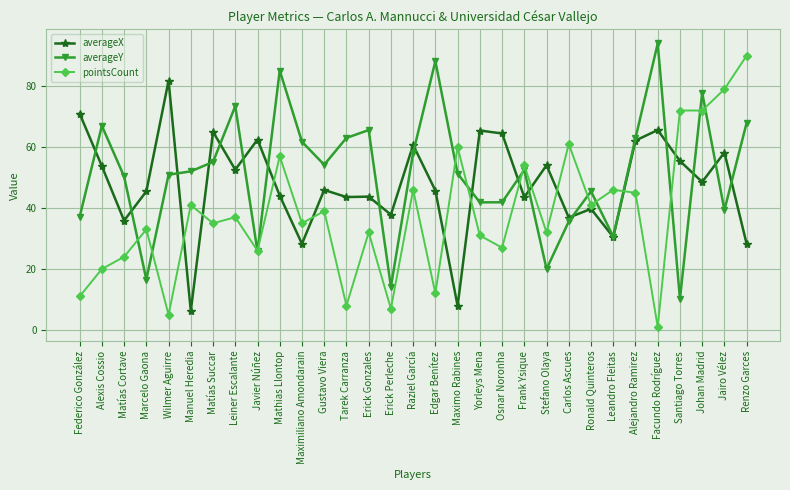

At which label does averageX first exceed 45?

Federico González